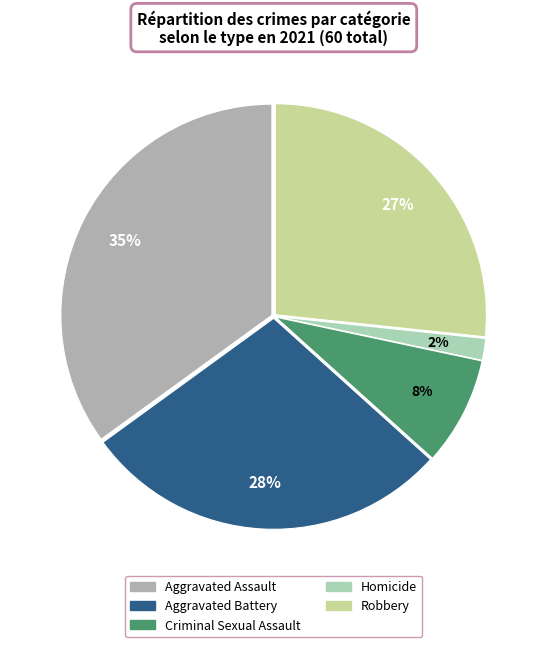

Which slice is the largest?

Aggravated Assault